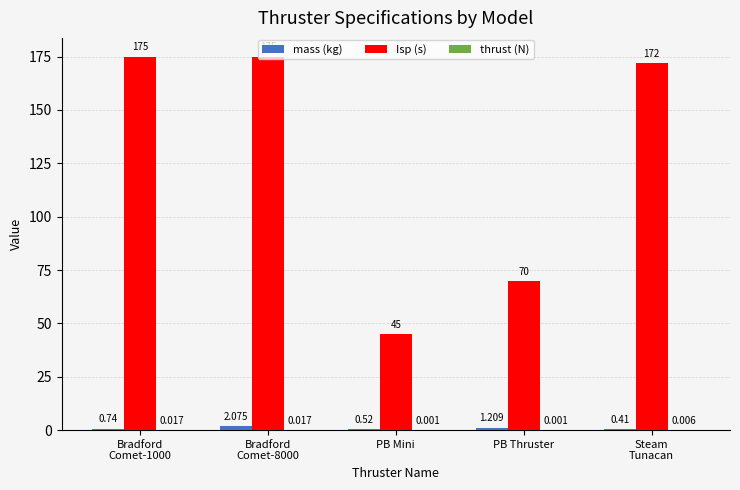

What is the average value of the Isp (s) series?

127.4